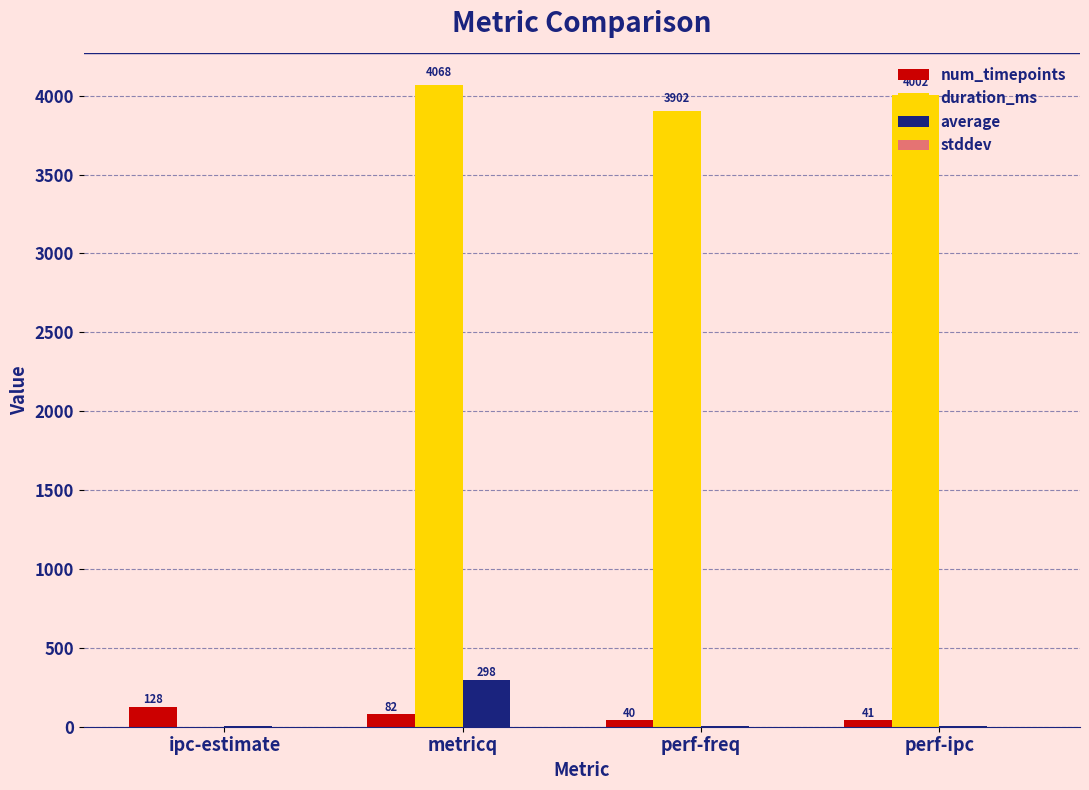

Read the num_timepoints value at perf-freq.

40.0